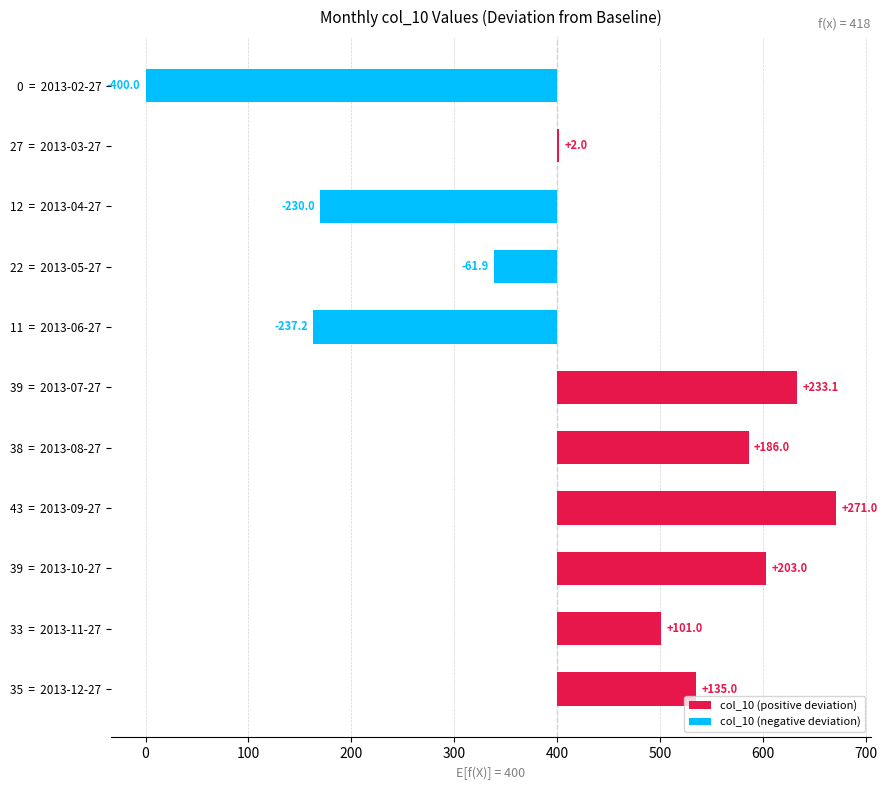

How many positive values are there?

7